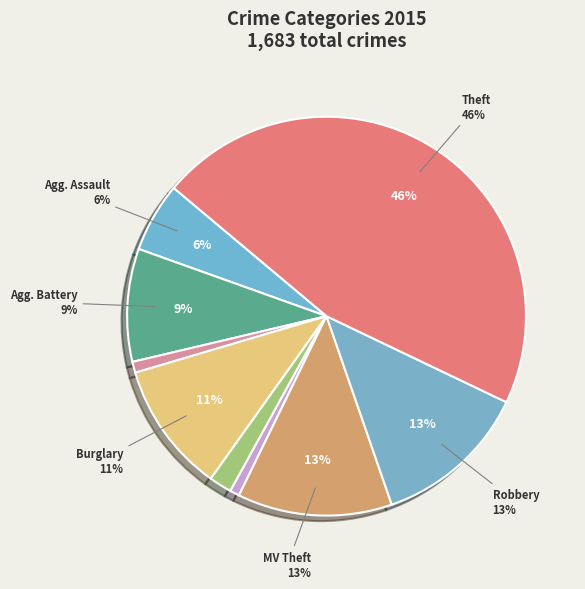

Is the sum of Aggravated Battery and Arson greater than half?

No